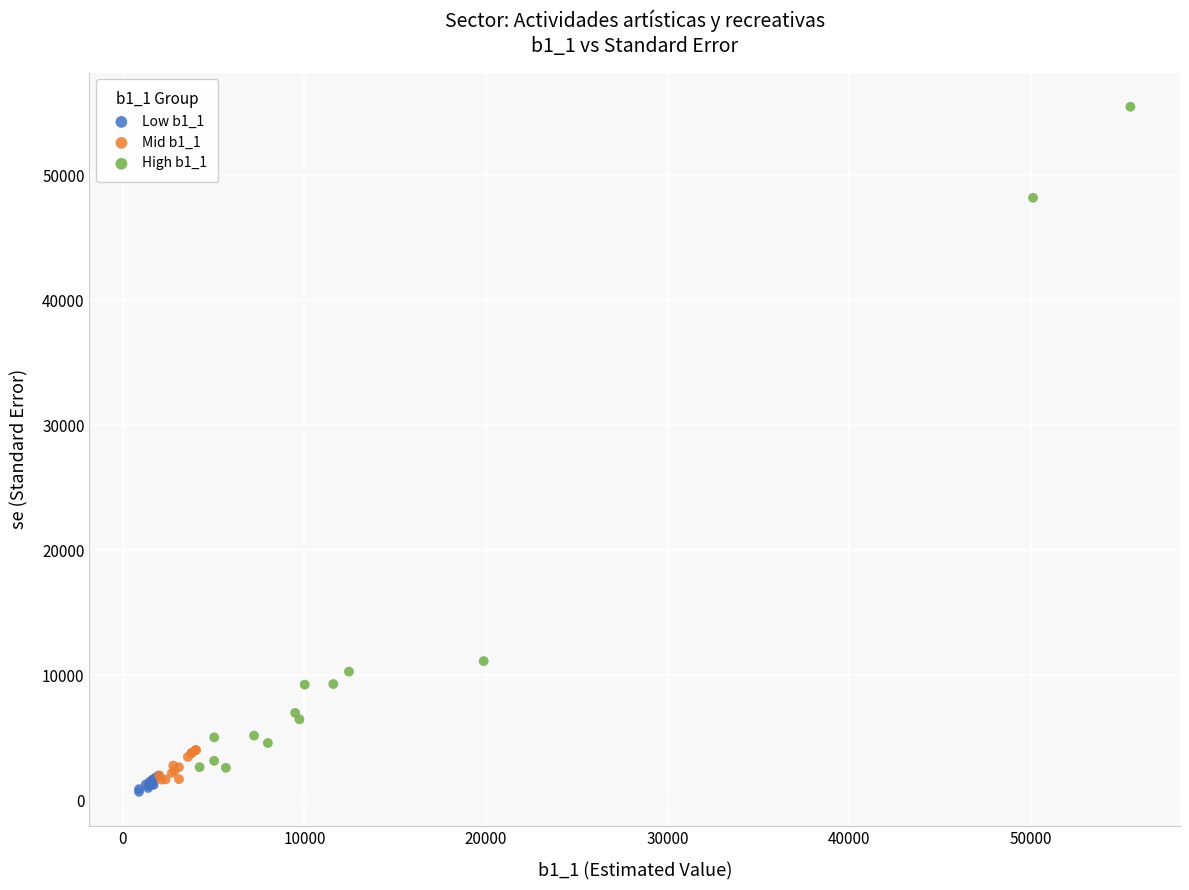

Which series has the widest spread of Y values?

High b1_1